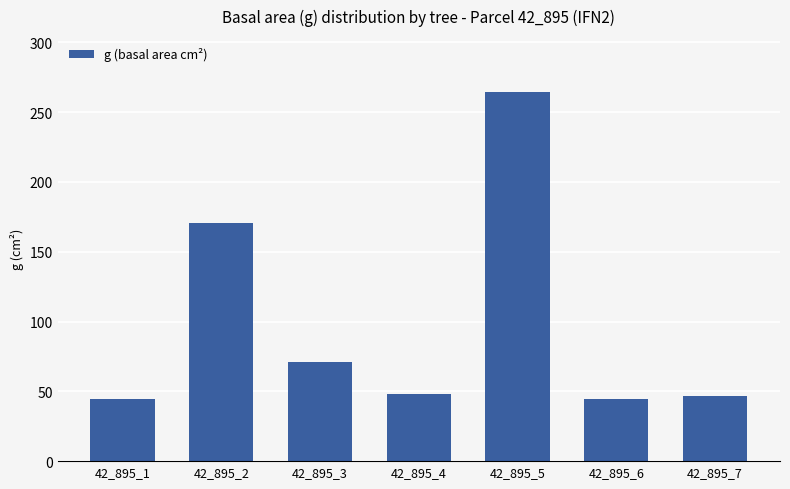

What is the minimum value shown in the chart?

44.2